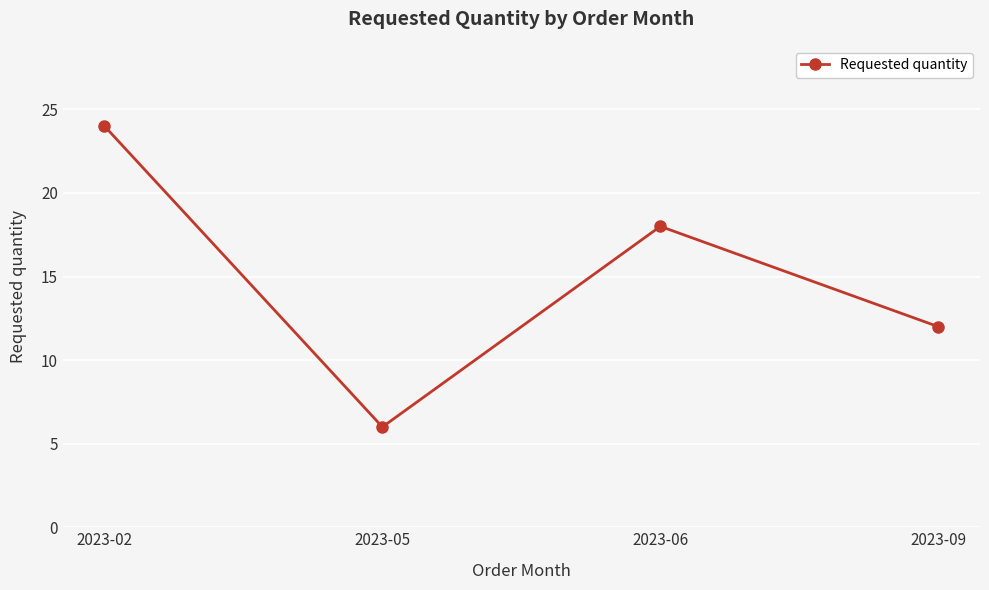

What value does the data have at 2023-05, to the nearest 5?

5